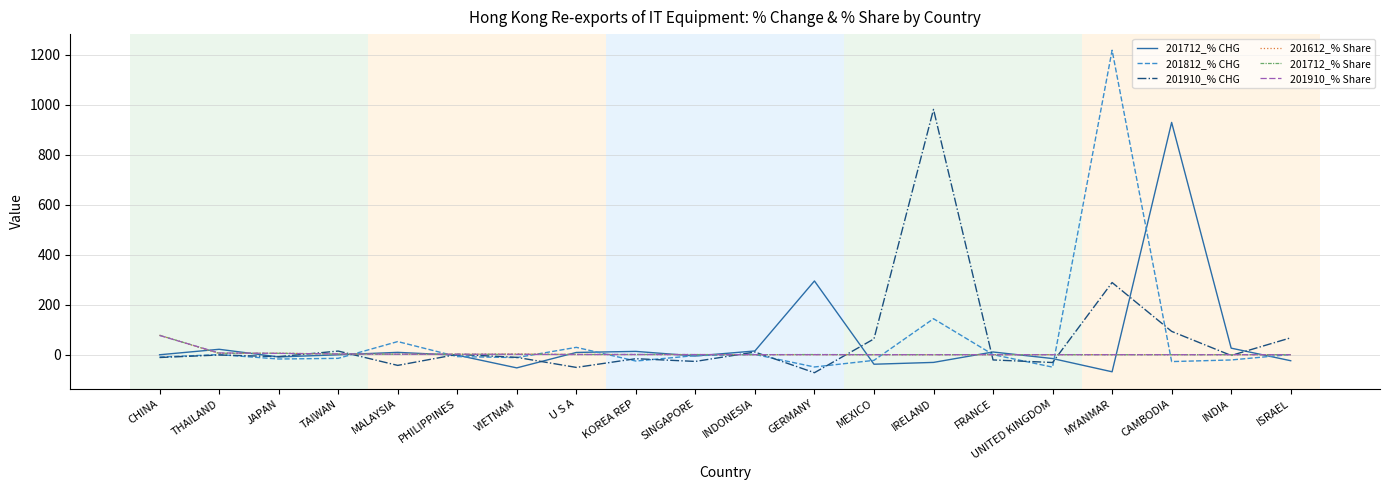

What is the minimum value shown in the chart?

-72.1